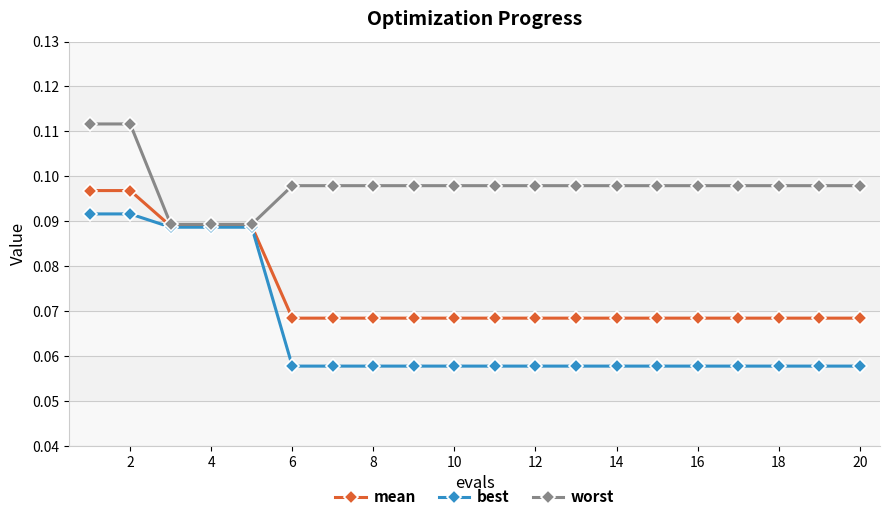

How many best values are between 0 and 1?

20